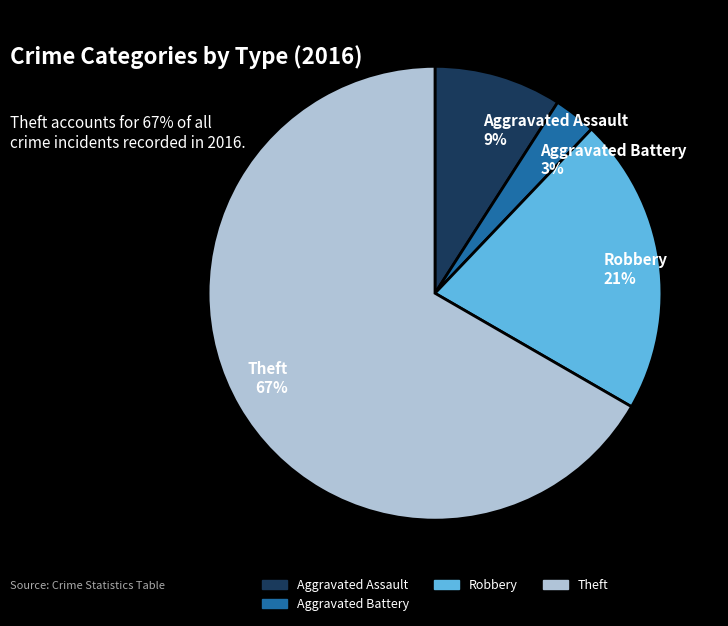

Is Robbery 21% the majority of the pie?

No